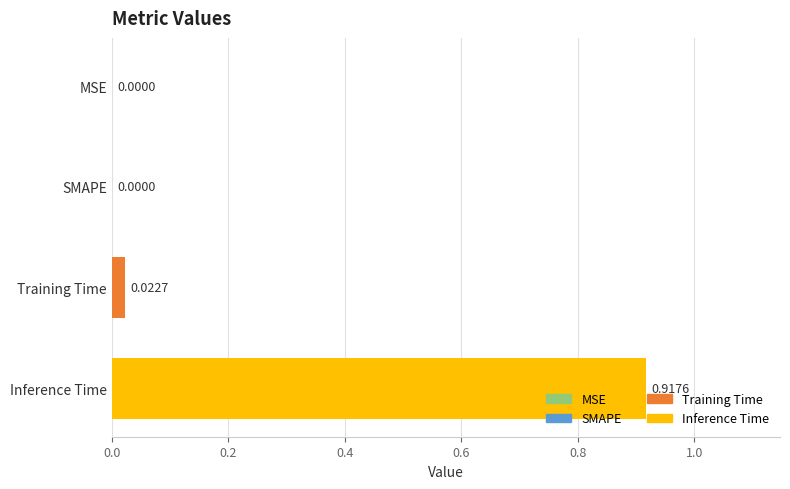

Are the bars horizontal?

Yes